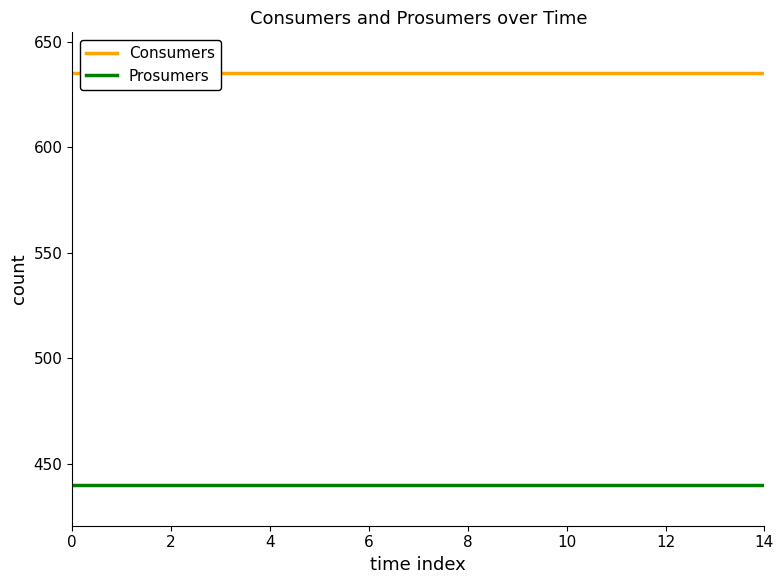

What is the label of the 15th point from the left?

14